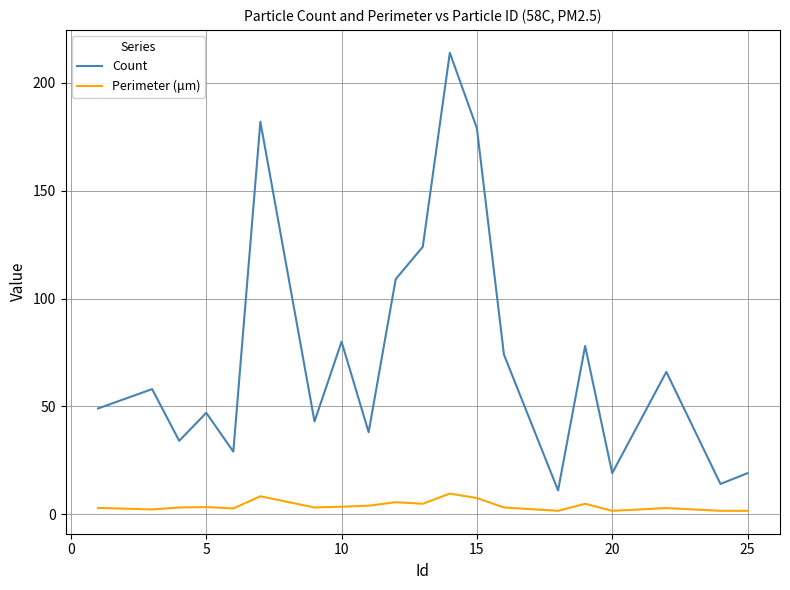

True or false: Count and Perimeter (μm) intersect in this chart.

False